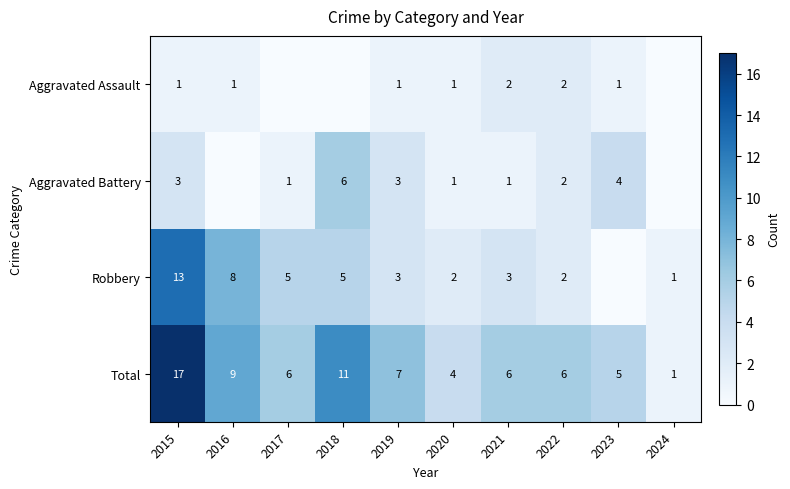

Which label corresponds to the smallest value in the chart?

2017